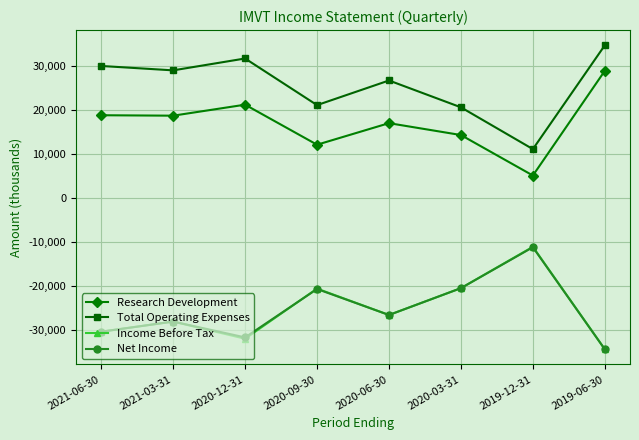

What is the label of the 6th point from the left?

2020-03-31